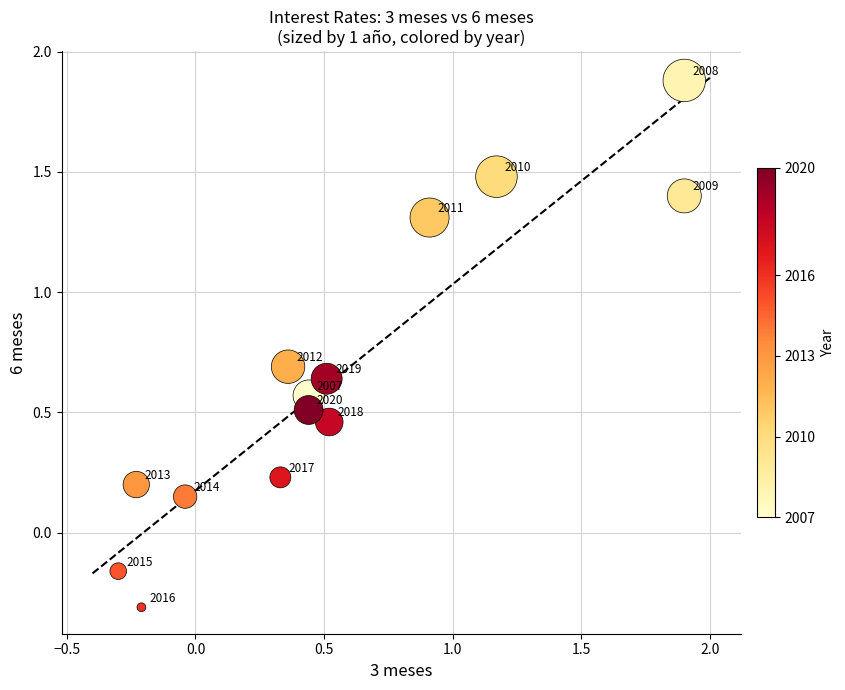

What is the range of X values (max minus min)?

2.2